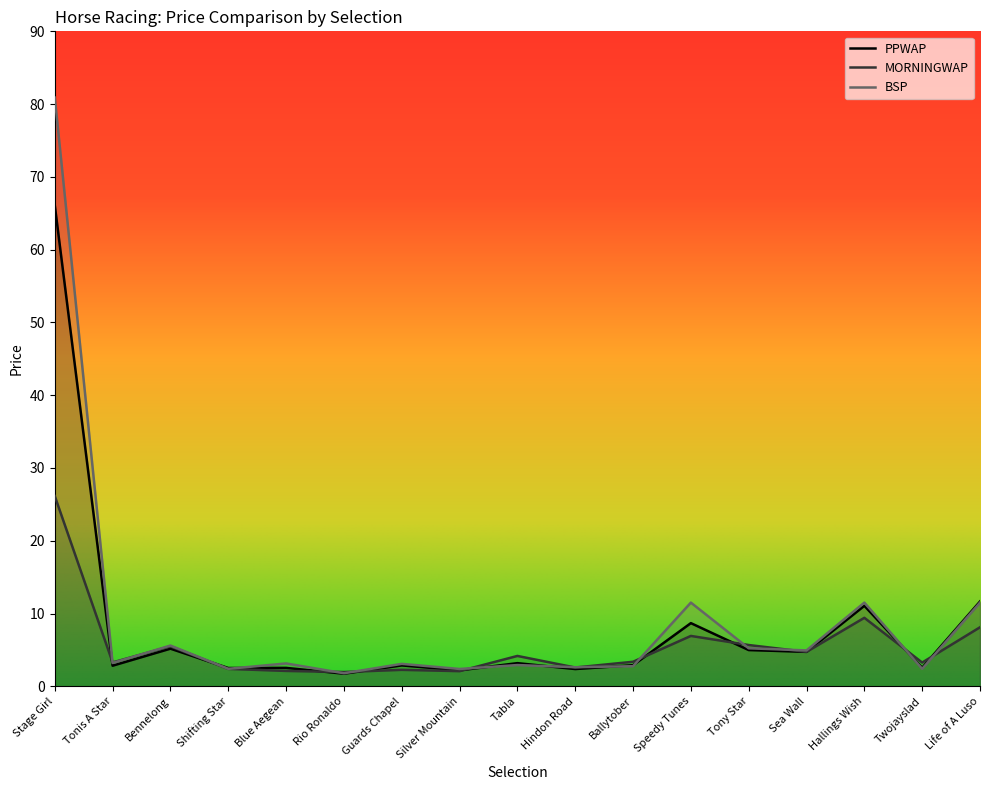

Reading left to right, extract all data points from this chart.

PPWAP: 66.1	2.8	5.2	2.5	2.5	1.7	2.9	2.2	3.2	2.4	2.9	8.7	5.0	4.7	11.1	2.5	11.7
MORNINGWAP: 26.1	3.3	5.5	2.4	2.1	2.0	2.3	2.1	4.2	2.6	3.4	6.9	5.7	4.7	9.4	3.3	8.1
BSP: 80.9	3.2	5.6	2.4	3.1	1.8	3.1	2.4	2.9	2.6	2.8	11.5	5.2	4.9	11.5	2.4	11.5